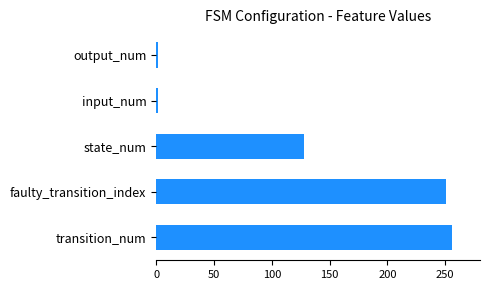

What is the maximum value shown in the chart?

256